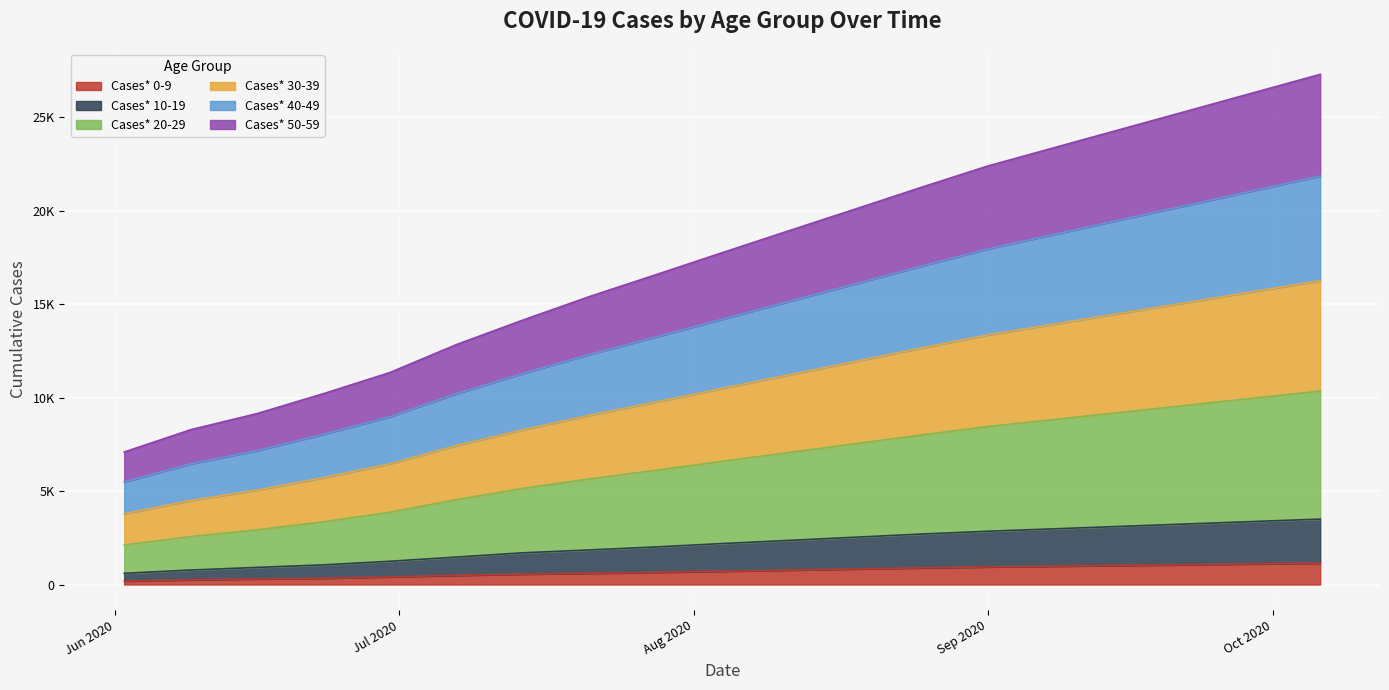

At how many categories does at least one series exceed 8460?

17